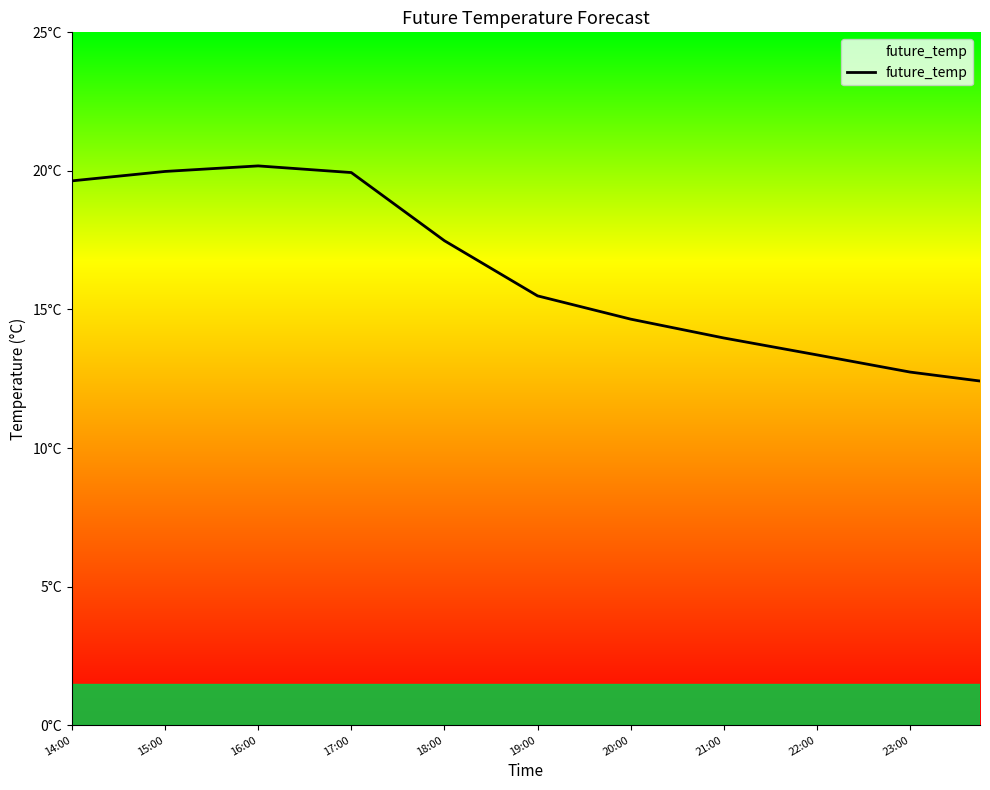

What is the difference between the second highest and second lowest values?

7.6